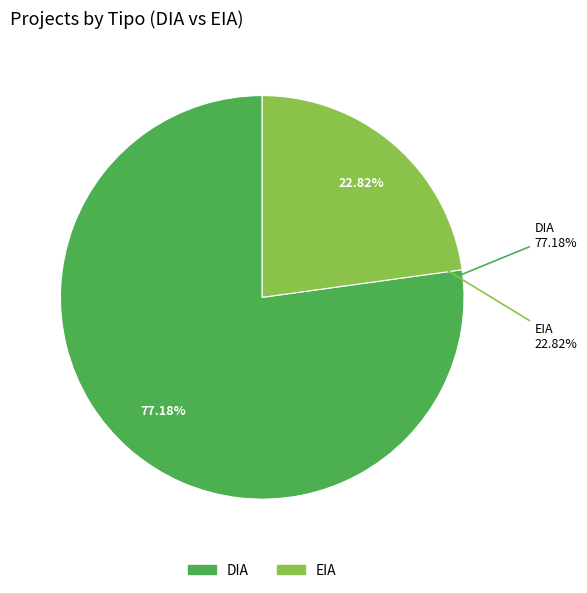

Approximately how many times larger is the value at EIA compared to DIA?

0.3